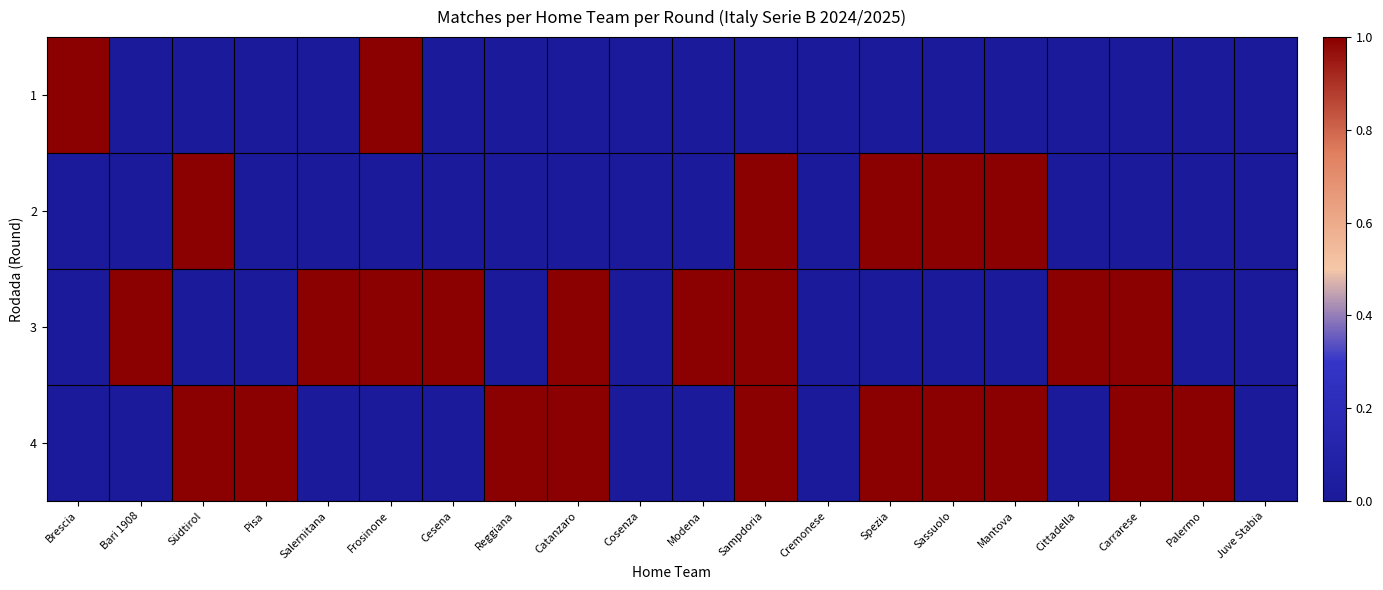

At Reggiana, list the series in order from largest to smallest.

4, 1, 2, 3